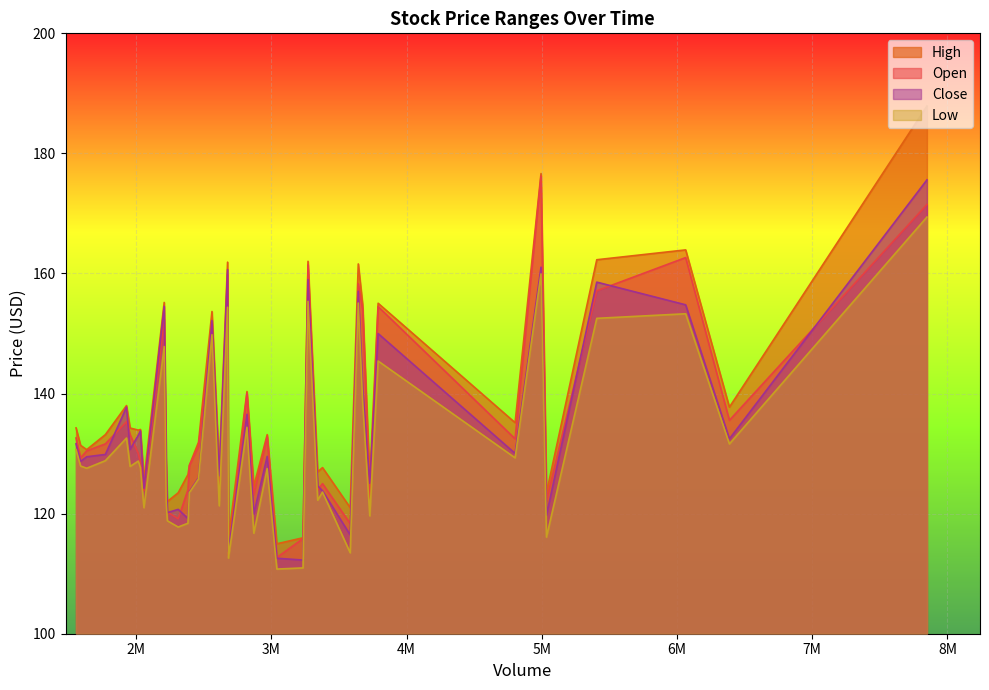

Which series changed the most between 3 and 18?

High